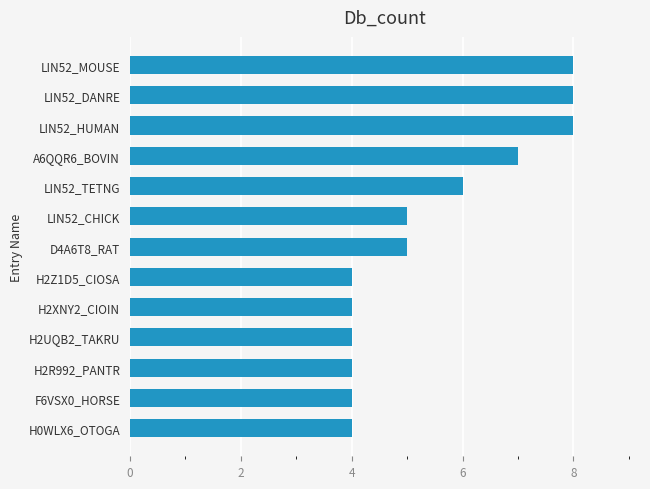

True or false: the data shows 6 at LIN52_TETNG.

True